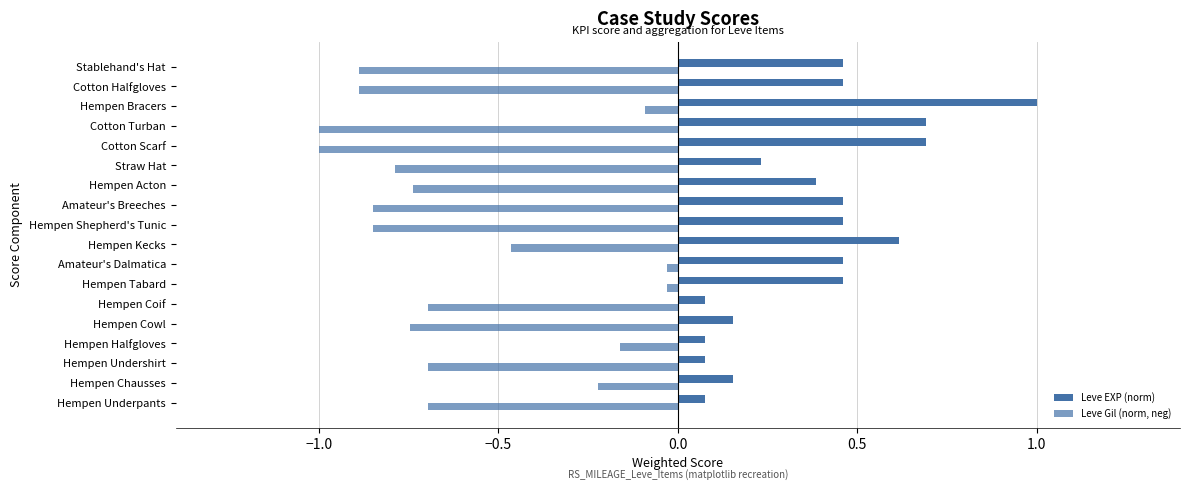

What is the value of the Leve Gil (norm, neg) bar at the 16th from the left?

-0.1